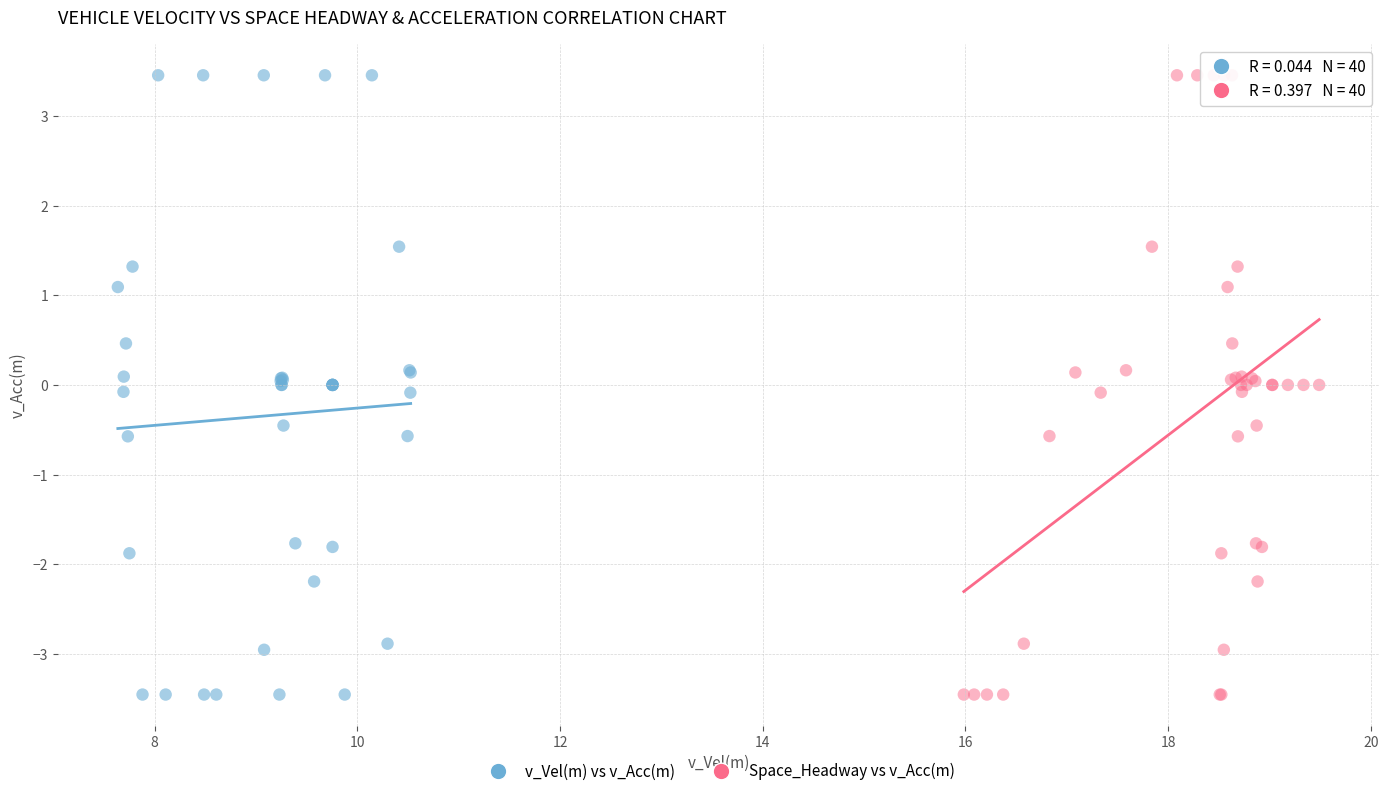

What are all the series names shown in the legend?

v_Vel(m) vs v_Acc(m), Space_Headway vs v_Acc(m)